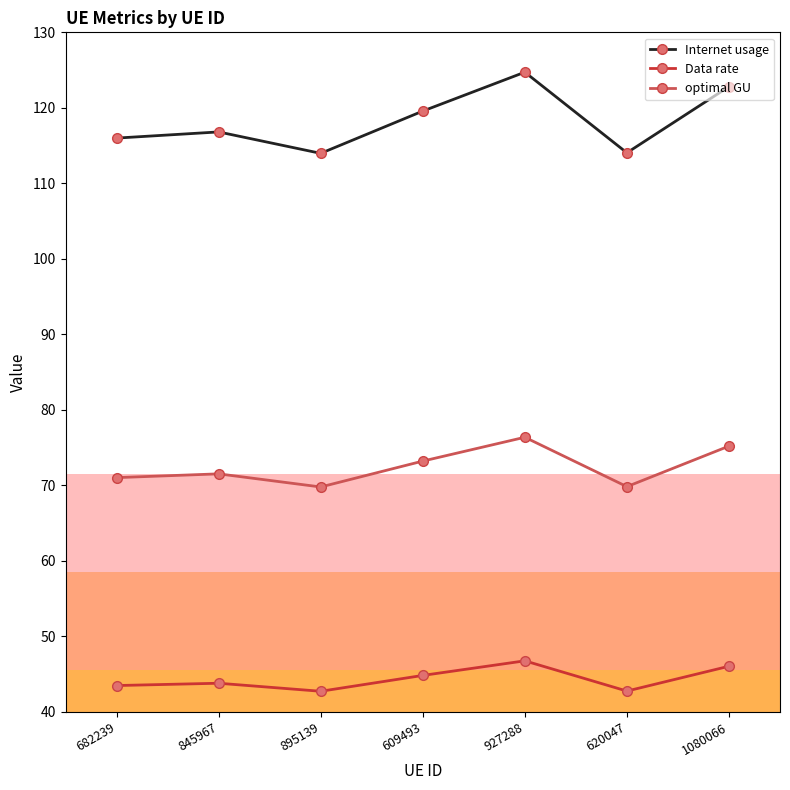

What are all the series names shown in the legend?

Internet usage, Data rate, optimal GU